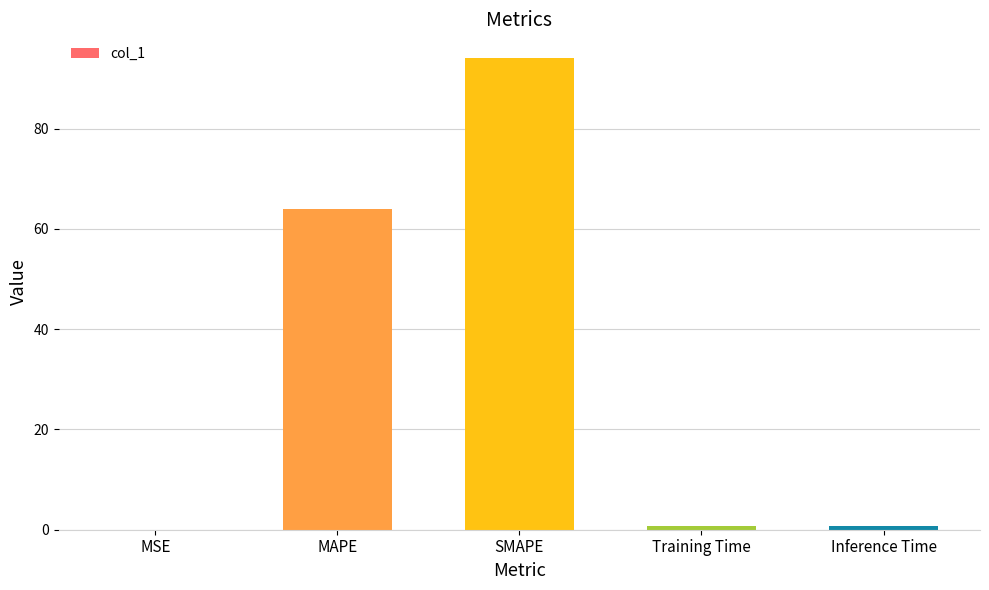

What is the maximum value shown in the chart?

94.1